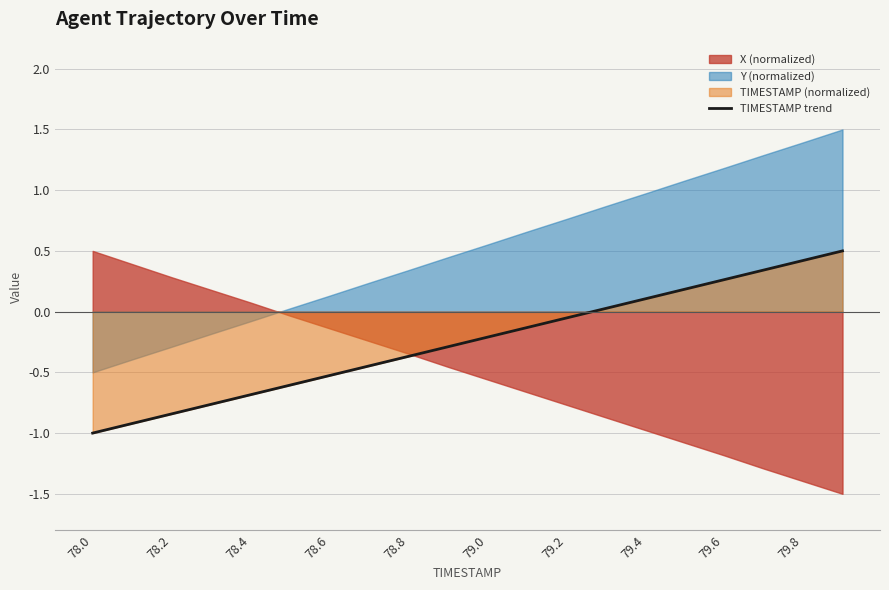

What is the highest value of the TIMESTAMP trend series?

0.5